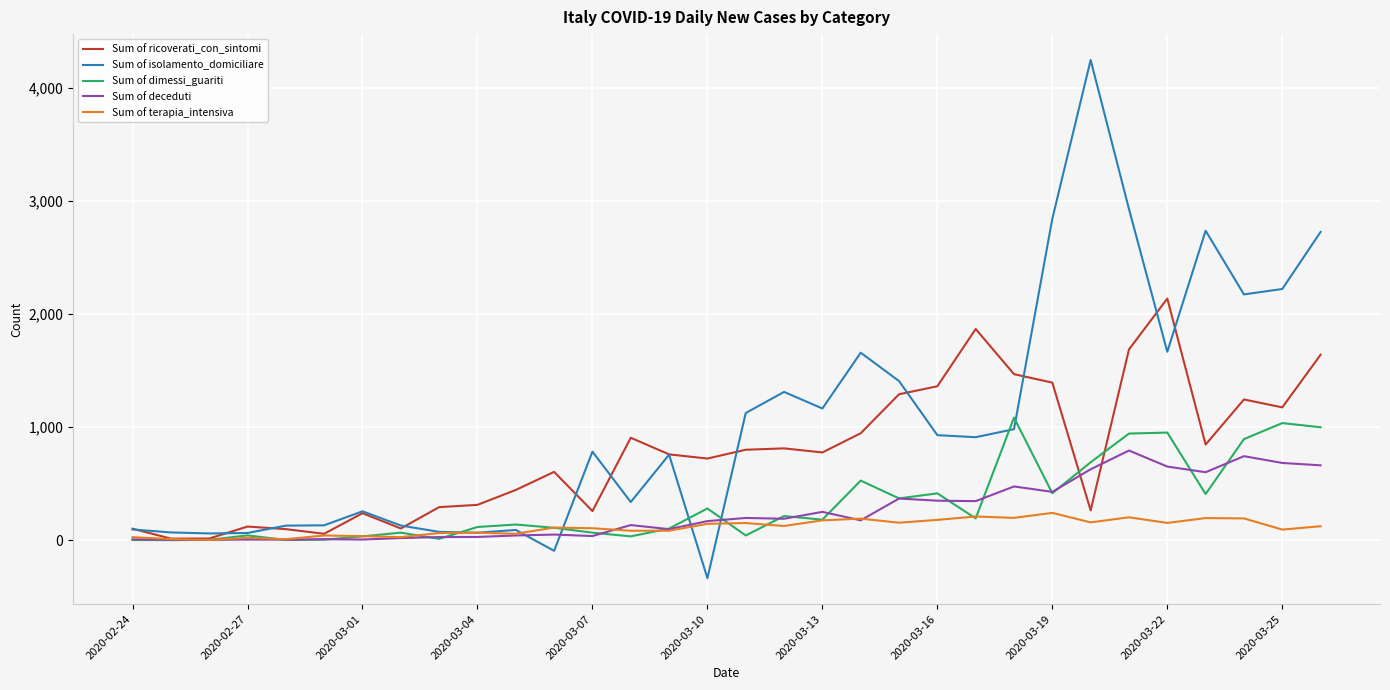

What is the highest value of the Sum of deceduti series?

793